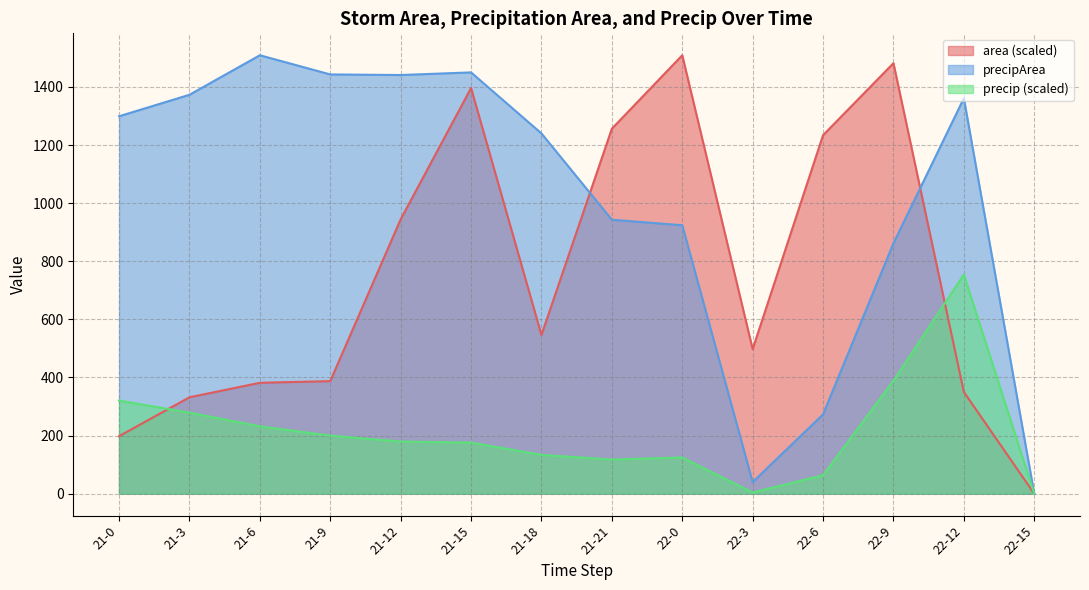

How many interior local valleys does the precipArea series have?

2